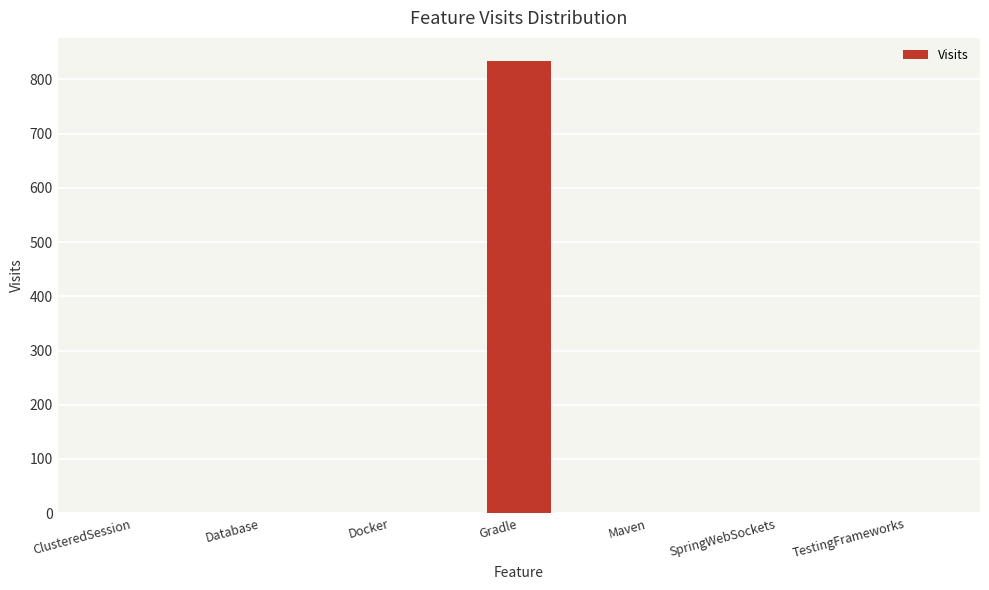

The value at Gradle is 835. True or false?

True